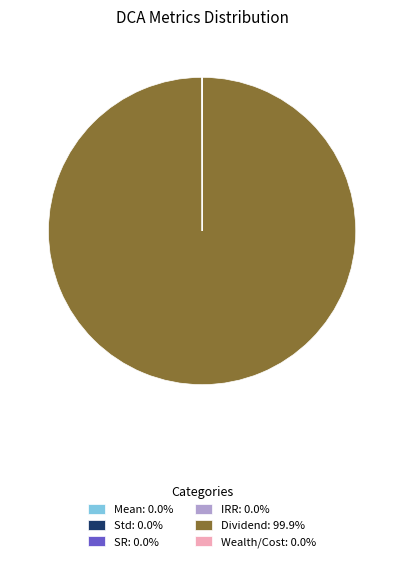

Is there any slice that represents more than half of the pie?

Yes